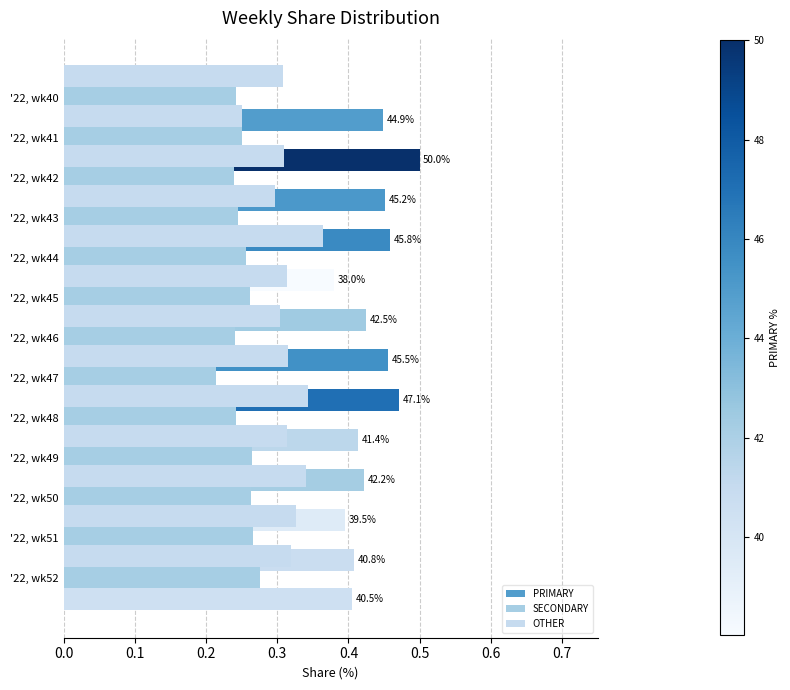

Rank the series by their average value, from lowest to highest.

SECONDARY, OTHER, PRIMARY